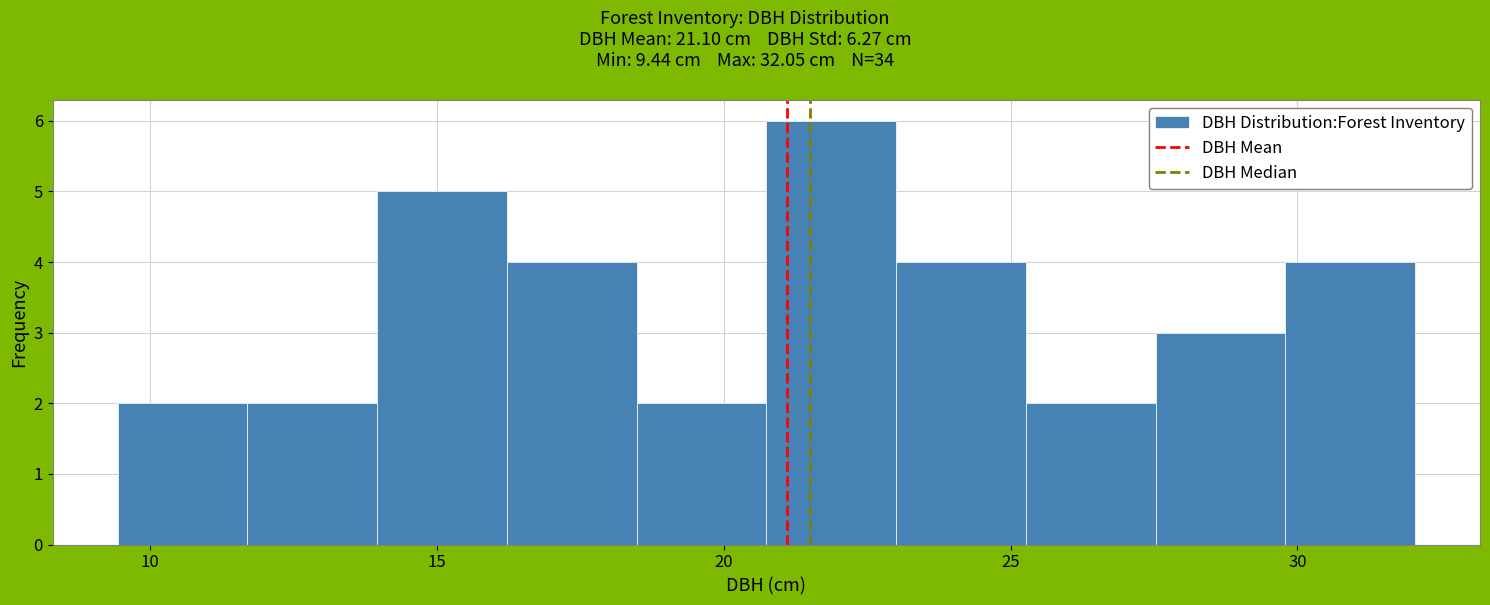

Reading left to right, transcribe this chart: for each bar, give the range it covers on the x-axis and its height. Neither the bar edges nor the heights are printed on the chart, so give them approximately, as read against the axes.

9.5 to 11.5: 2
11.5 to 14.0: 2
14.0 to 16.0: 5
16.0 to 18.5: 4
18.5 to 20.5: 2
20.5 to 23.0: 6
23.0 to 25.5: 4
25.5 to 27.5: 2
27.5 to 30.0: 3
30.0 to 32.0: 4